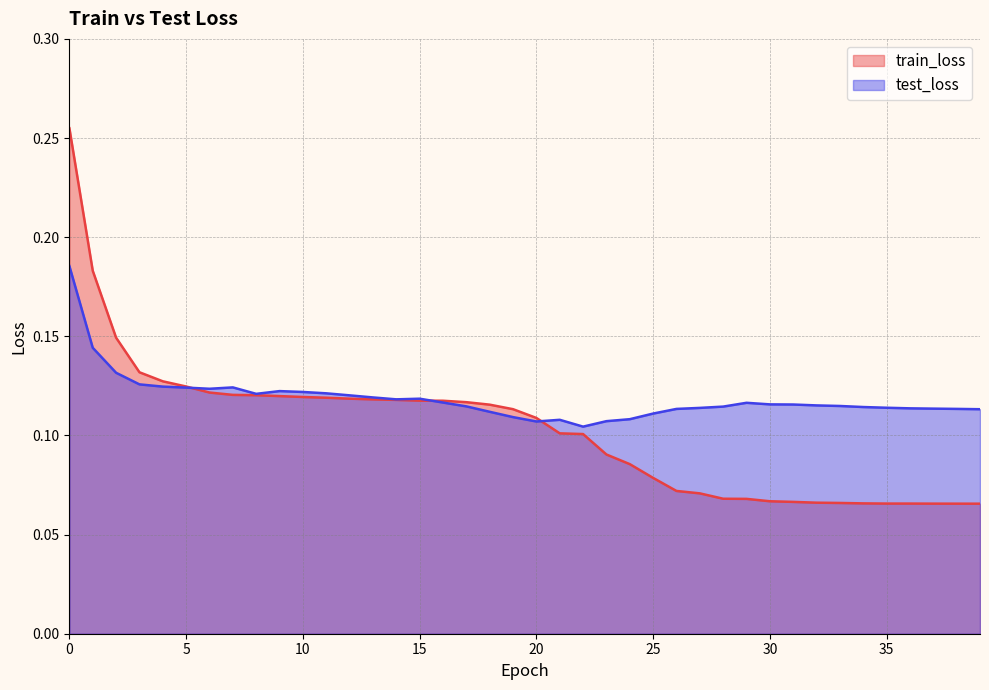

Between 25 and 35, which series saw the biggest shift?

train_loss